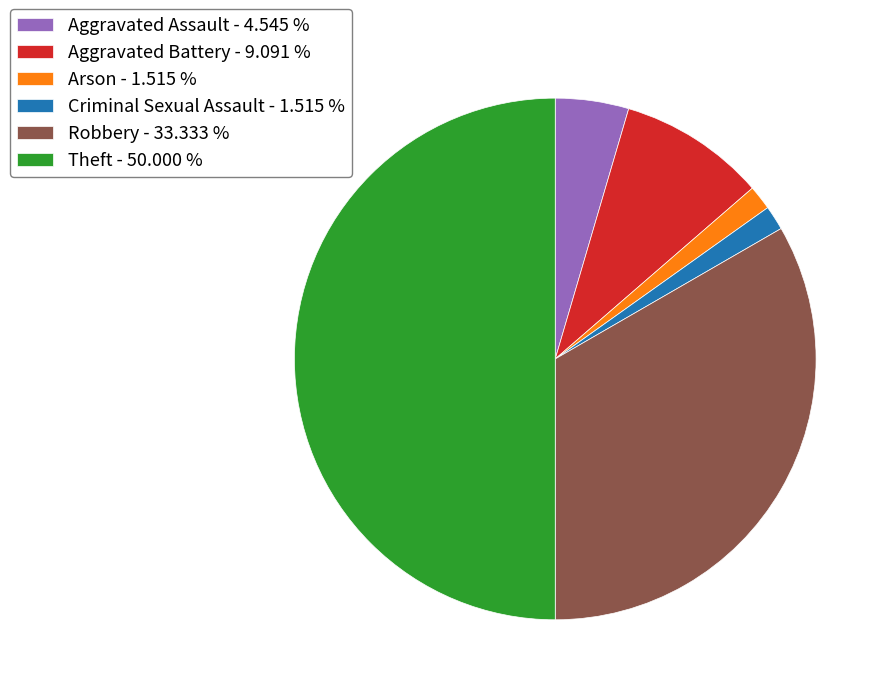

Which has a higher value, Robbery - 33.333 % or Criminal Sexual Assault - 1.515 %?

Robbery - 33.333 %